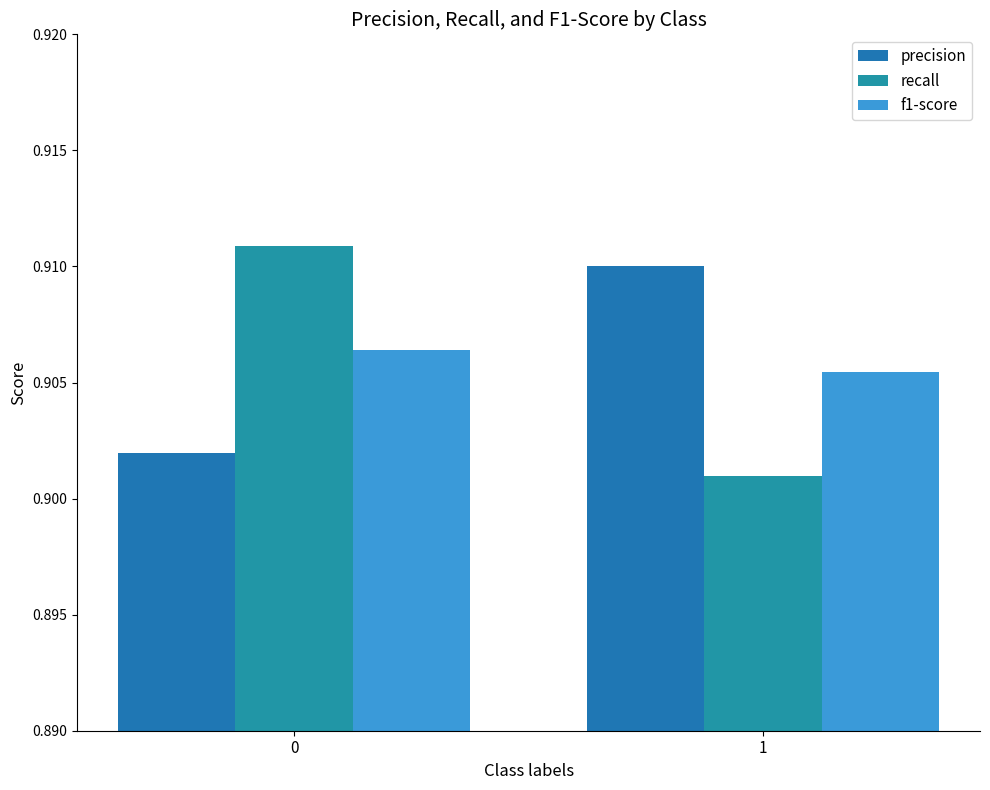

What is the average value of the f1-score series?

0.9